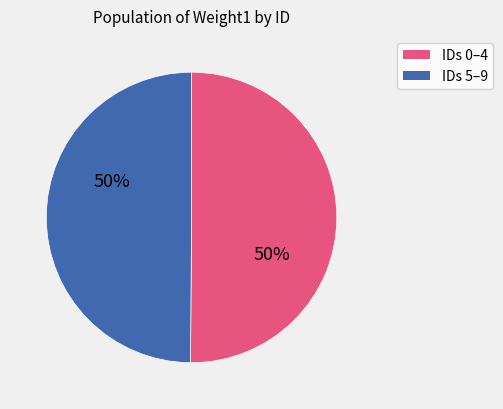

To the nearest percent, what is the average slice percentage?

50%